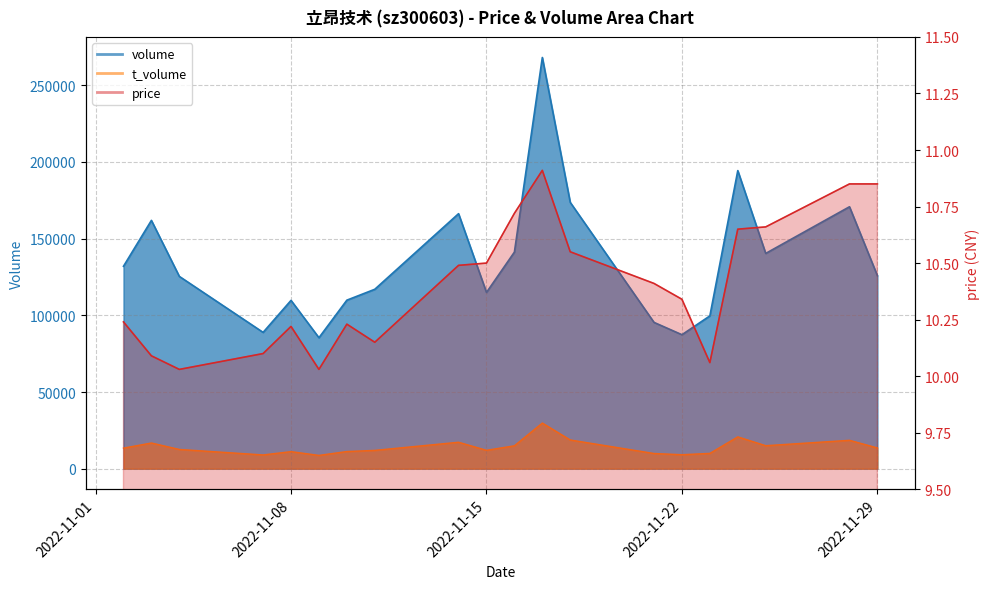

List the labels in order of t_volume value, smallest first.

2022-11-09, 2022-11-07, 2022-11-22, 2022-11-21, 2022-11-23, 2022-11-08, 2022-11-10, 2022-11-11, 2022-11-15, 2022-11-04, 2022-11-02, 2022-11-29, 2022-11-16, 2022-11-25, 2022-11-03, 2022-11-14, 2022-11-28, 2022-11-18, 2022-11-24, 2022-11-17